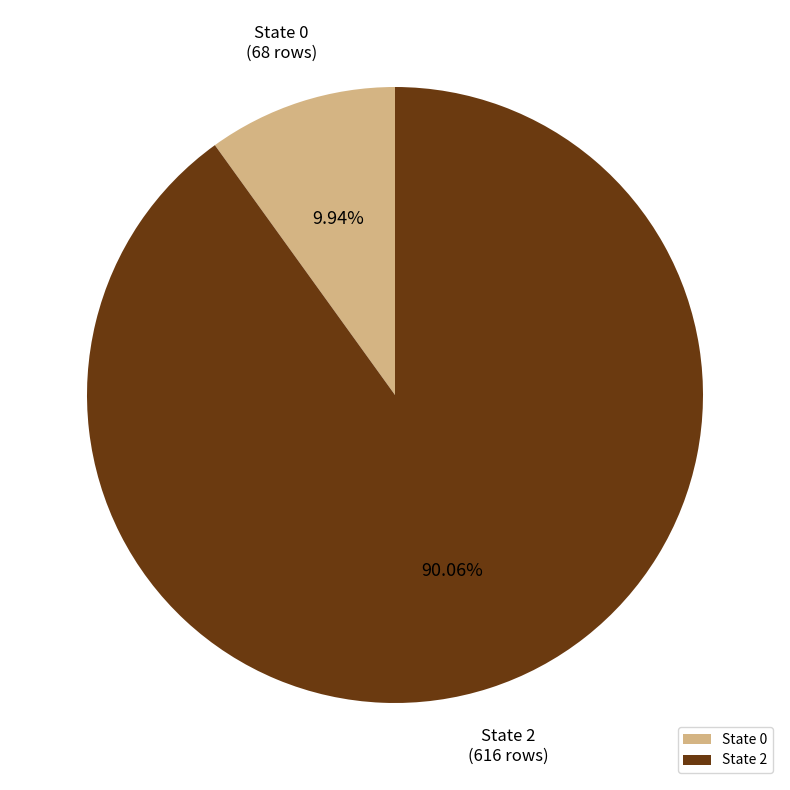

Count the number of slices in the pie.

2